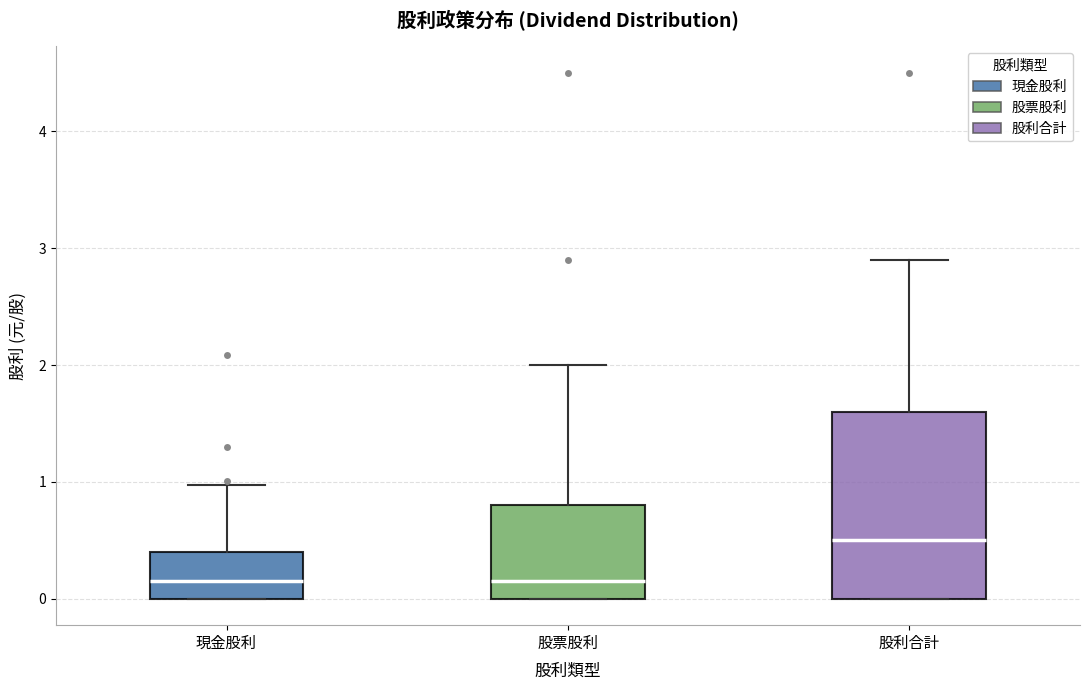

Reading left to right, transcribe this box plot: for each box, give where its median line is, the range the box spans, and where its two whiskers end, as read against the y-axis. The values are not printed on the chart, so give them approximately, as read against the axis.

現金股利: median 0.2, box 0.0 to 0.4, whiskers 0.0 to 1.0
股票股利: median 0.2, box 0.0 to 0.8, whiskers 0.0 to 2.0
股利合計: median 0.5, box 0.0 to 1.6, whiskers 0.0 to 2.9